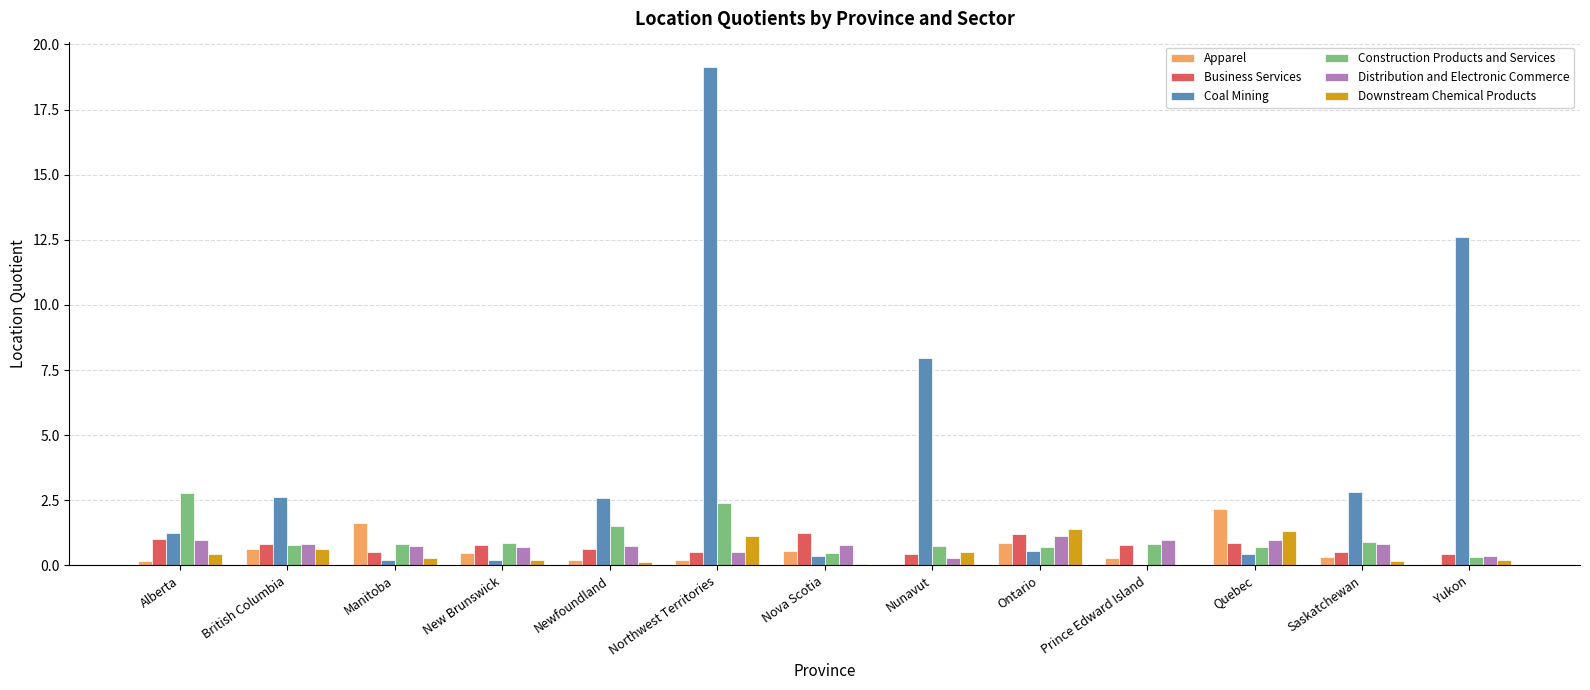

What is the maximum value for Downstream Chemical Products?

1.4